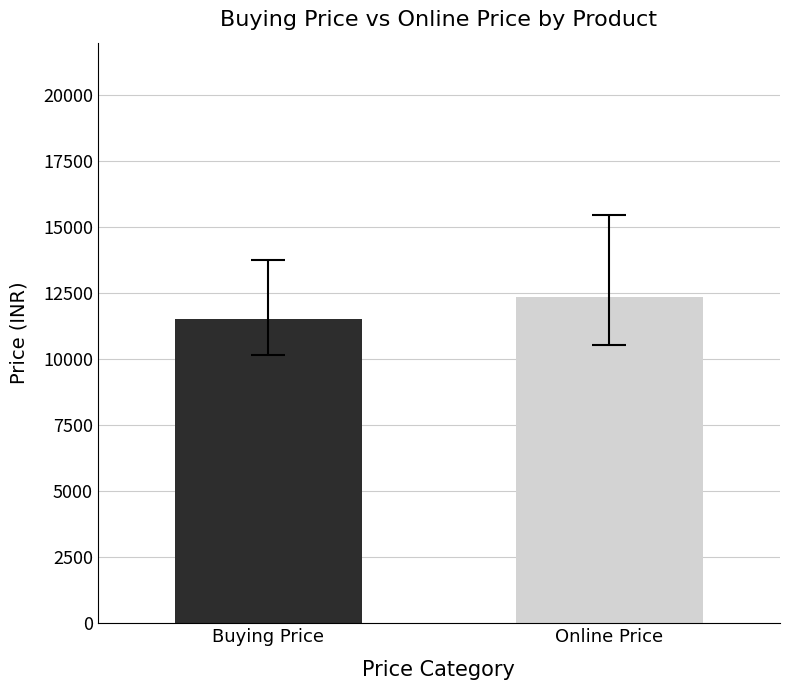

What is the greatest value displayed?

12374.5